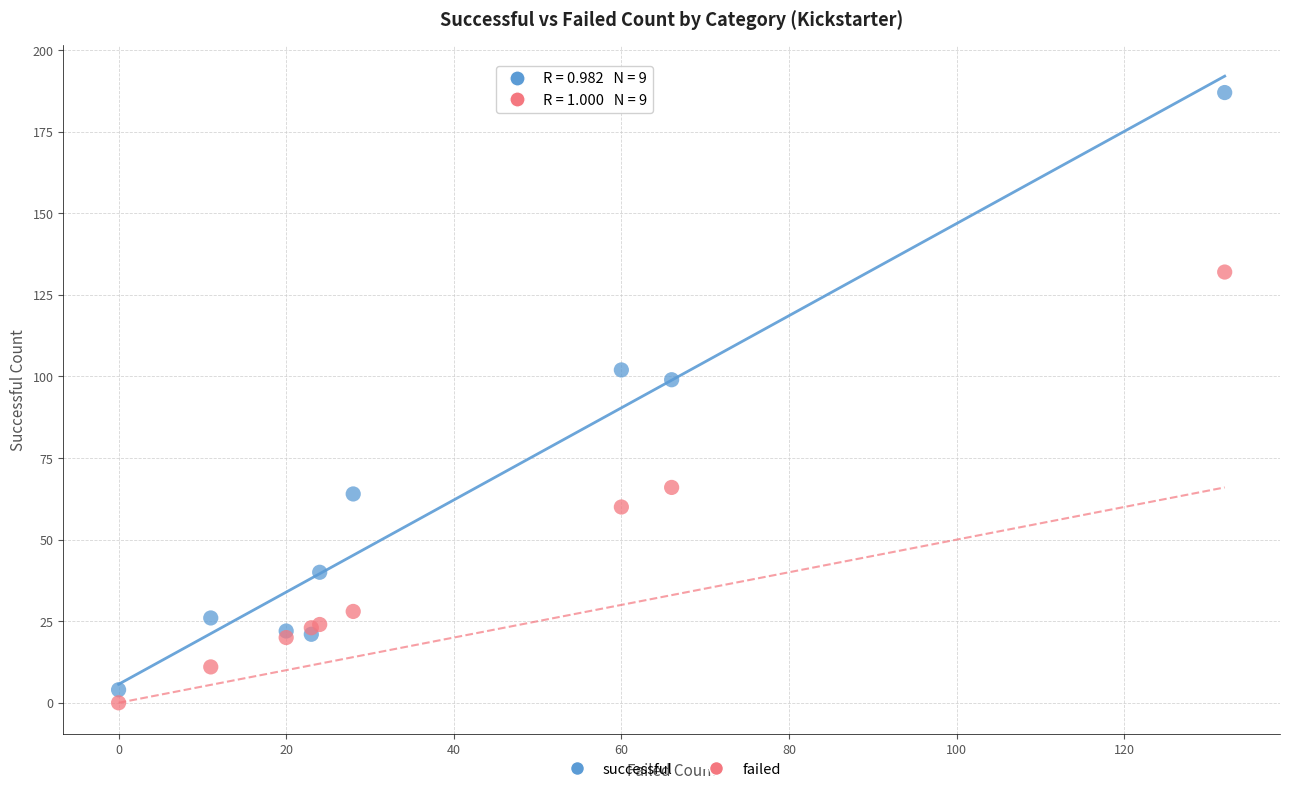

In the successful series, what Y value is closest to 95?

99